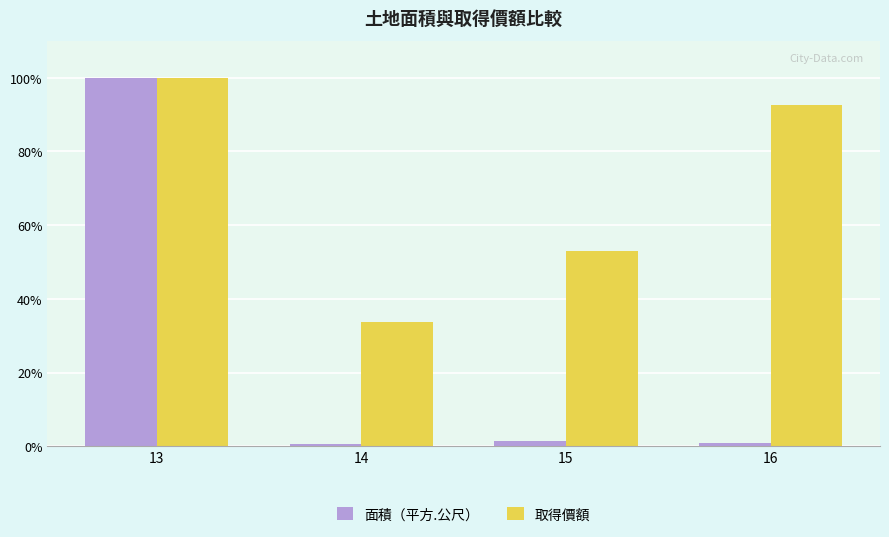

What is the value of the 取得價額 bar at the 4th from the left?

92.7